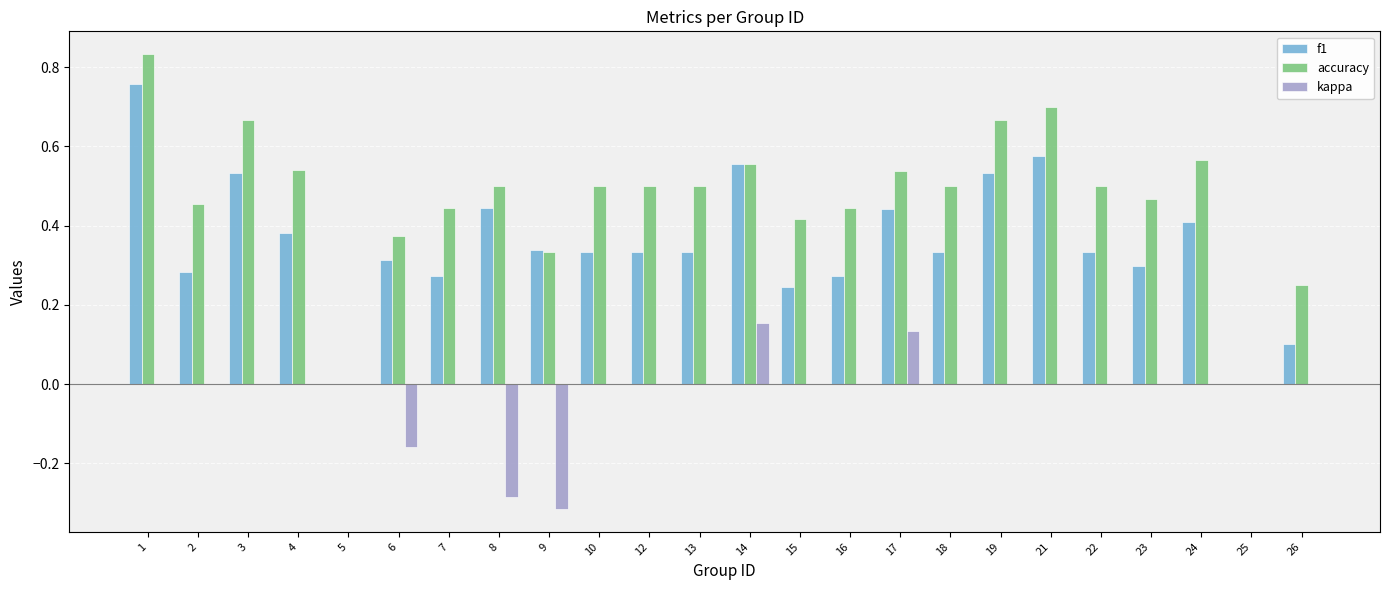

Count the number of categories in the chart.

24